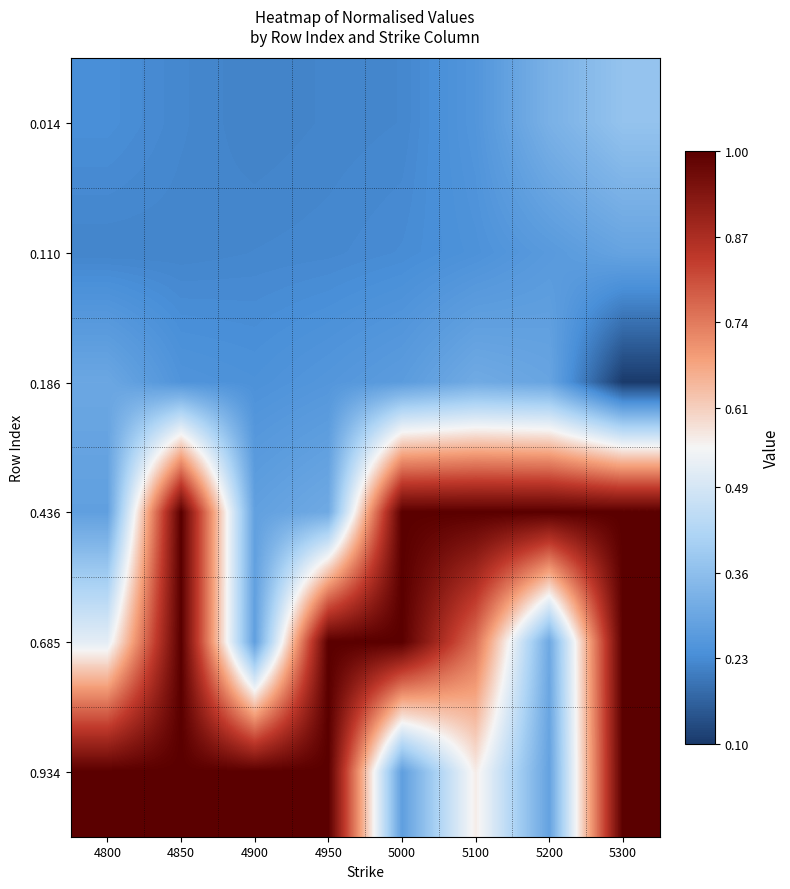

Which has a higher value, 4800 or 4850?

4800